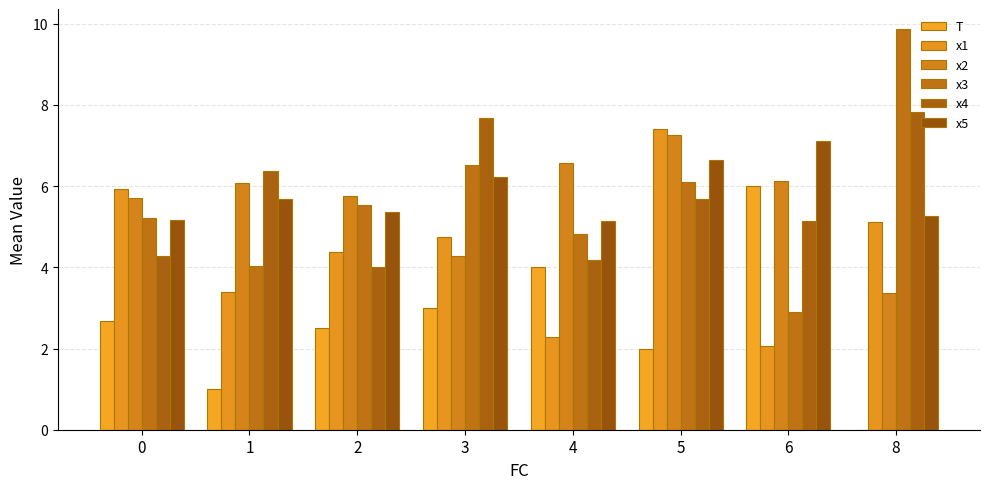

Count the number of data series in this chart.

6